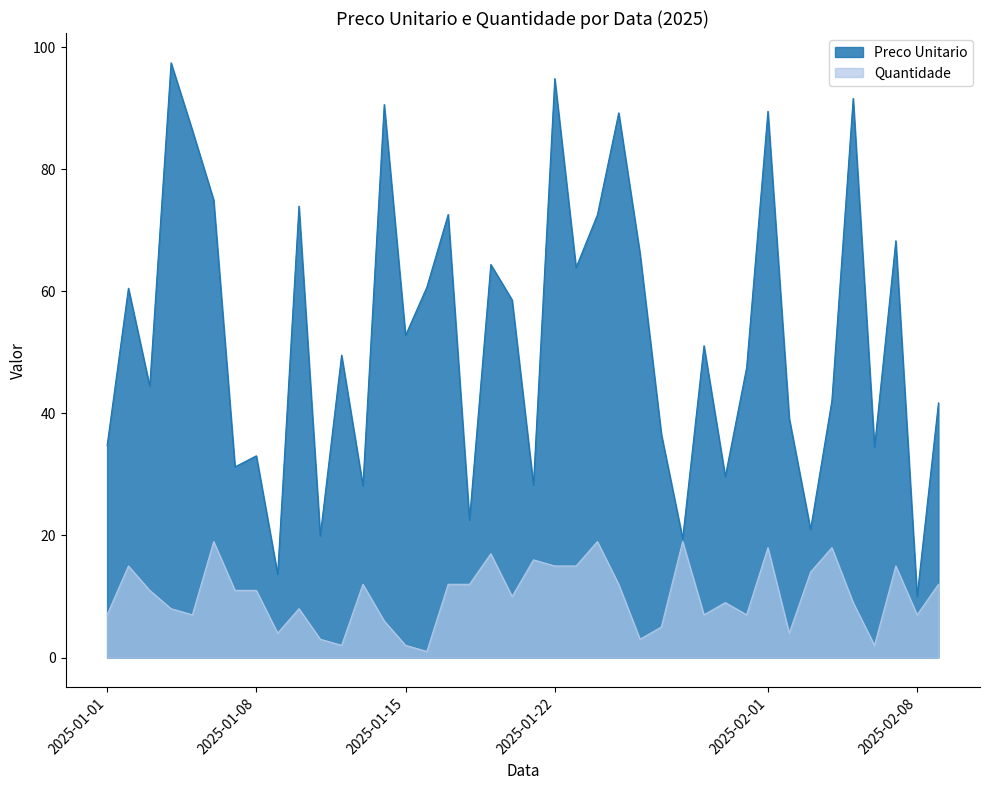

What is the total value across all series at 2025-02-07?

83.3